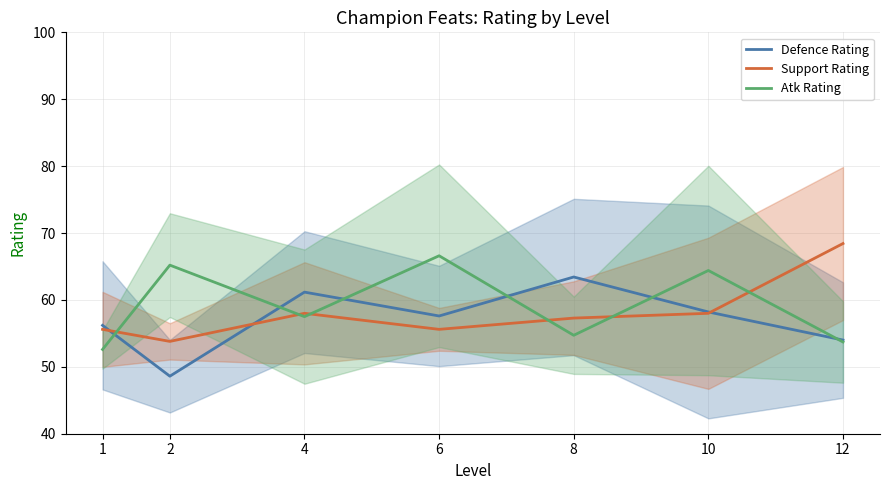

What is the value of the Support Rating point at the 7th from the left?

68.4